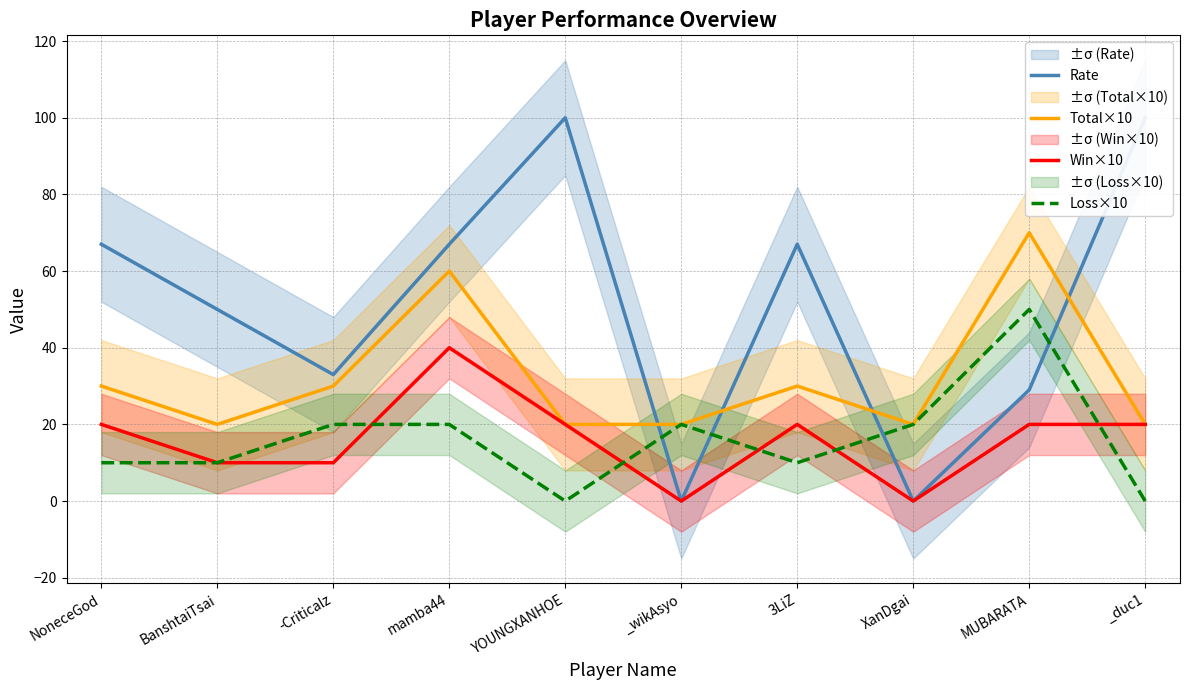

Which series changed the most between NoneceGod and YOUNGXANHOE?

Rate